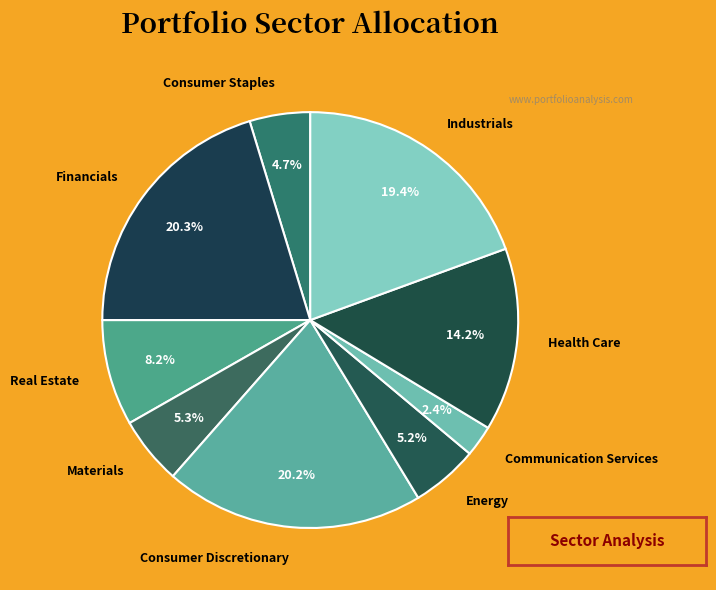

To the nearest percent, what percentage of the pie is Industrials?

19%